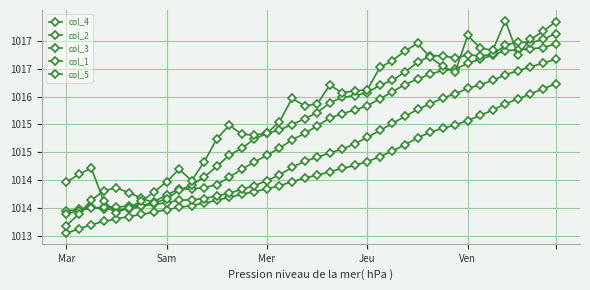

Which series has the widest spread of values?

col_1